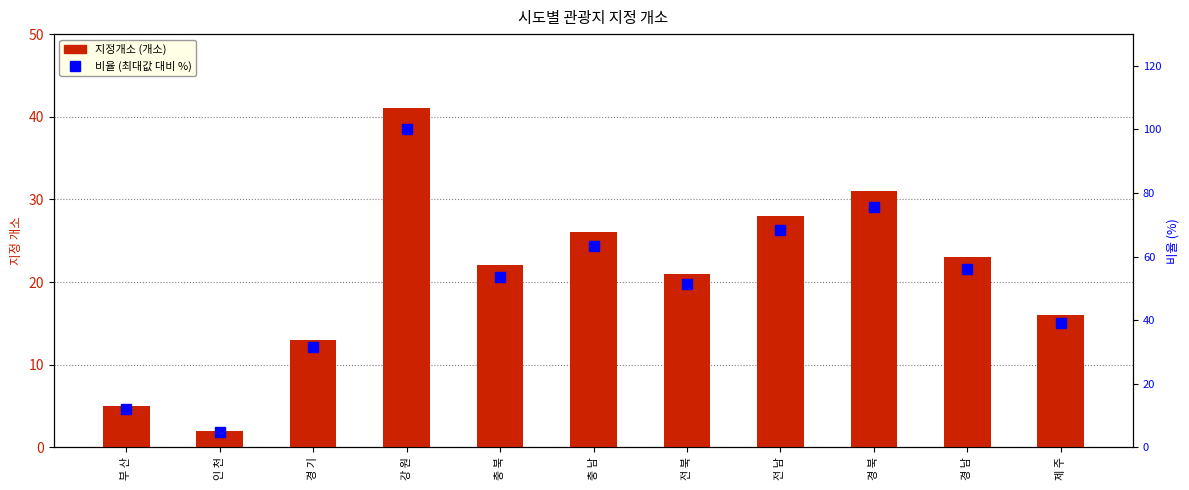

Reading right to left, what are all the values shown in this chart?

지정개소: 16.0	23.0	31.0	28.0	21.0	26.0	22.0	41.0	13.0	2.0	5.0
비율 (최대값 대비 %): 39.0	56.1	75.6	68.3	51.2	63.4	53.7	100.0	31.7	4.9	12.2